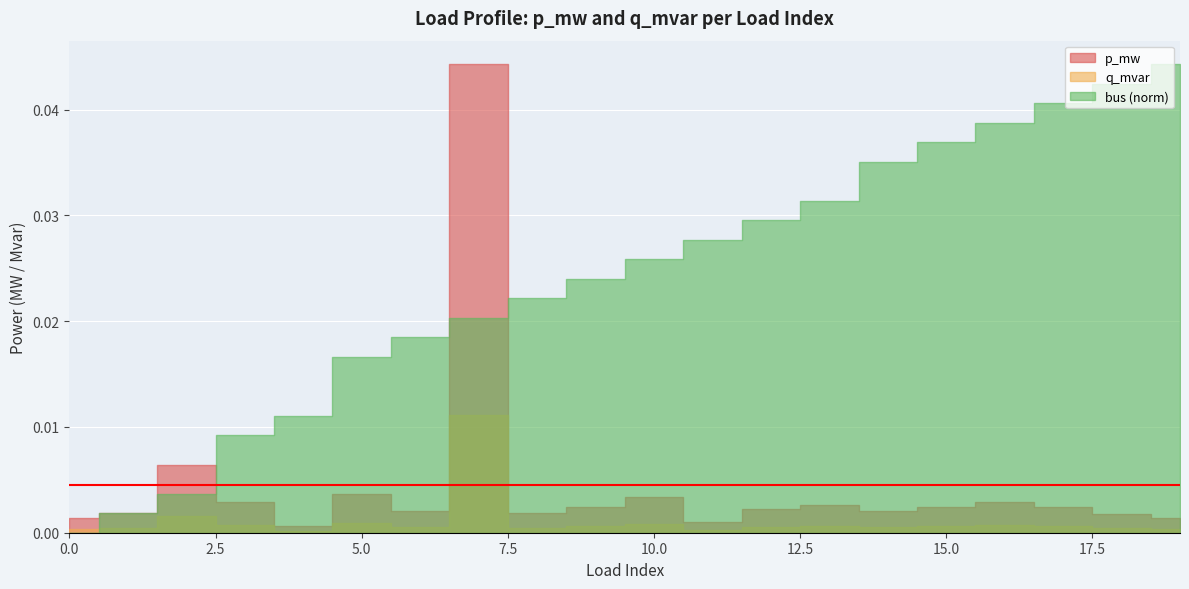

What is the sum of all bus values?

260.0